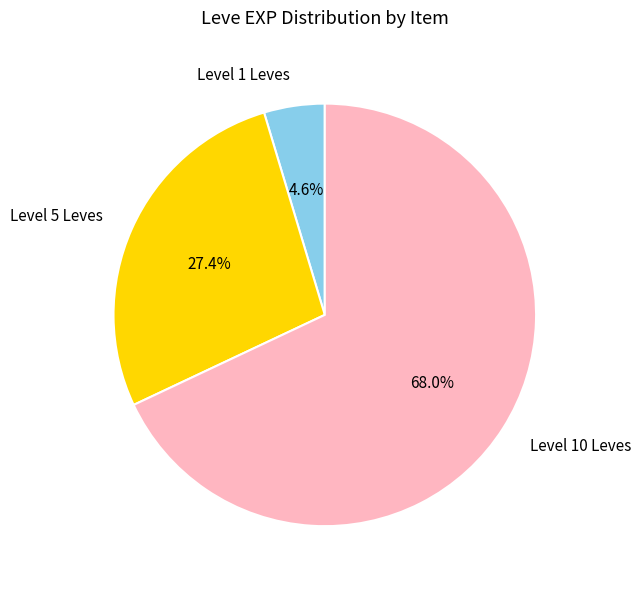

What is the total percentage of Level 5 Leves and Level 1 Leves?

32.0%